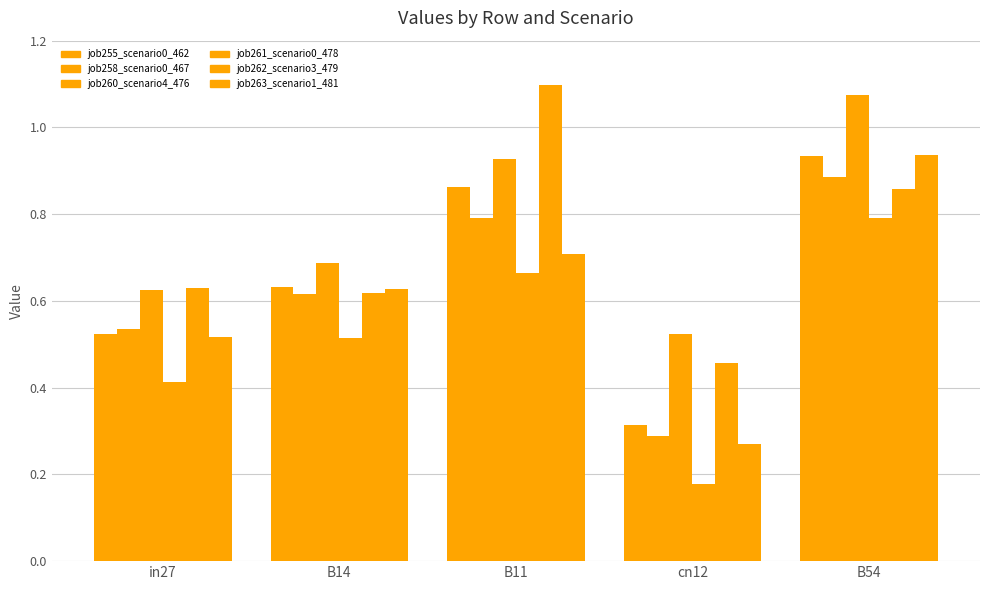

List the series in order of their peak value, lowest first.

job261_scenario0_478, job258_scenario0_467, job255_scenario0_462, job263_scenario1_481, job260_scenario4_476, job262_scenario3_479